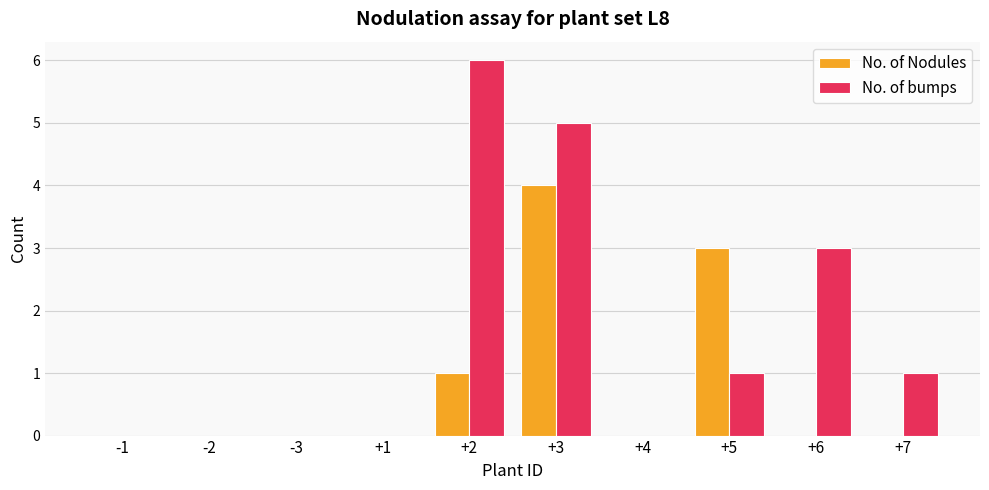

How many data points does each series have?

10